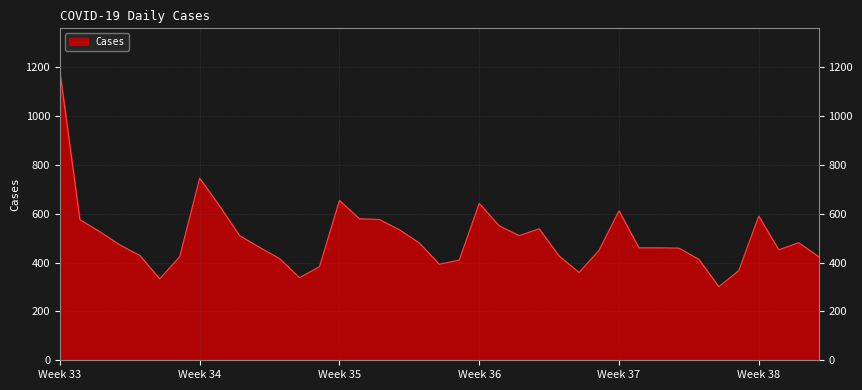

How many series are shown in this chart?

1